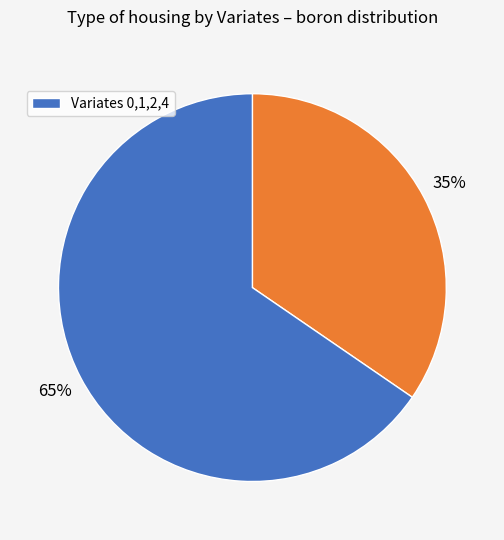

Is there any slice that represents more than half of the pie?

Yes